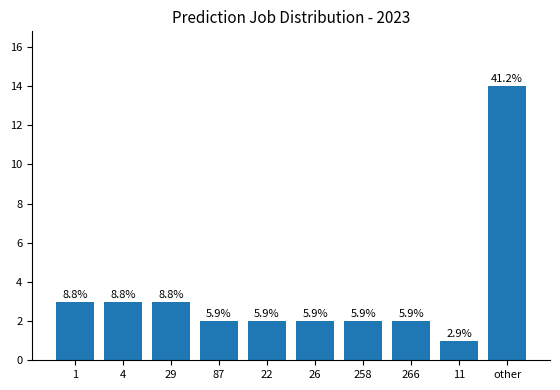

Is it true that the value at 87 is 2?

True